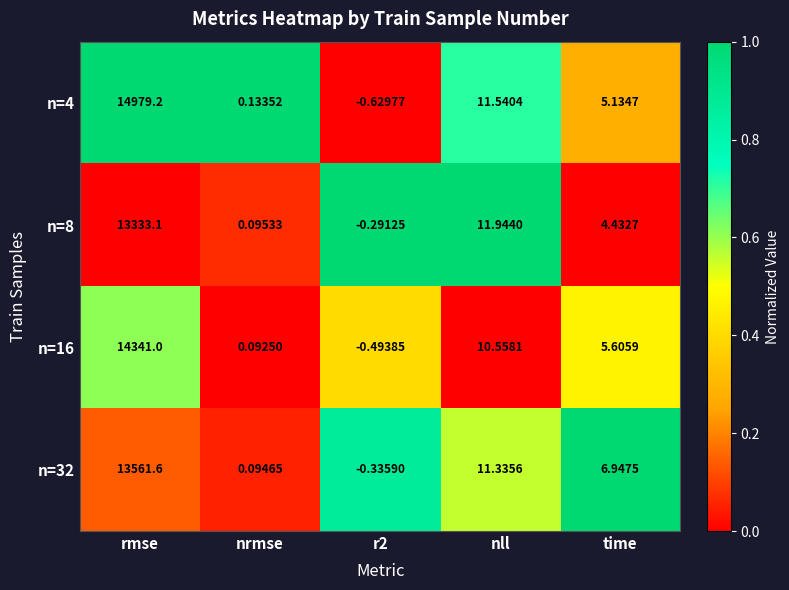

Is the value of n=32 at nll greater than the value of n=4 at nrmse?

Yes